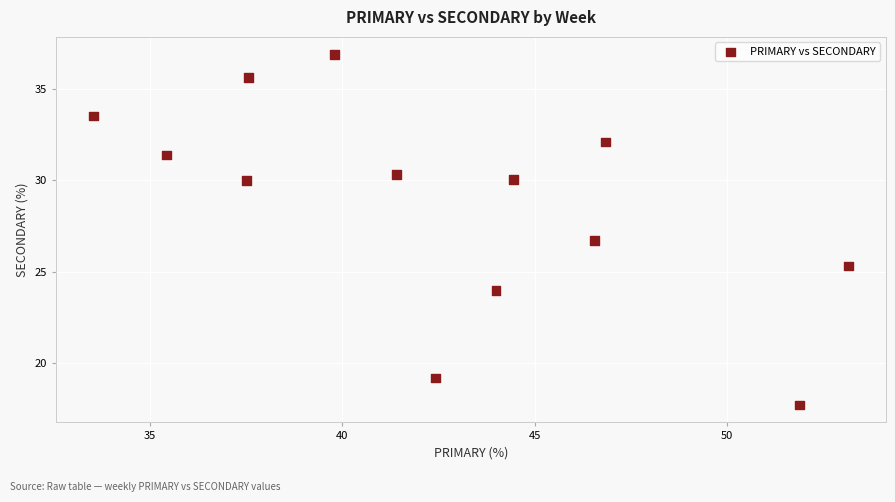

What Y value in the scatter plot is closest to 27?

26.7